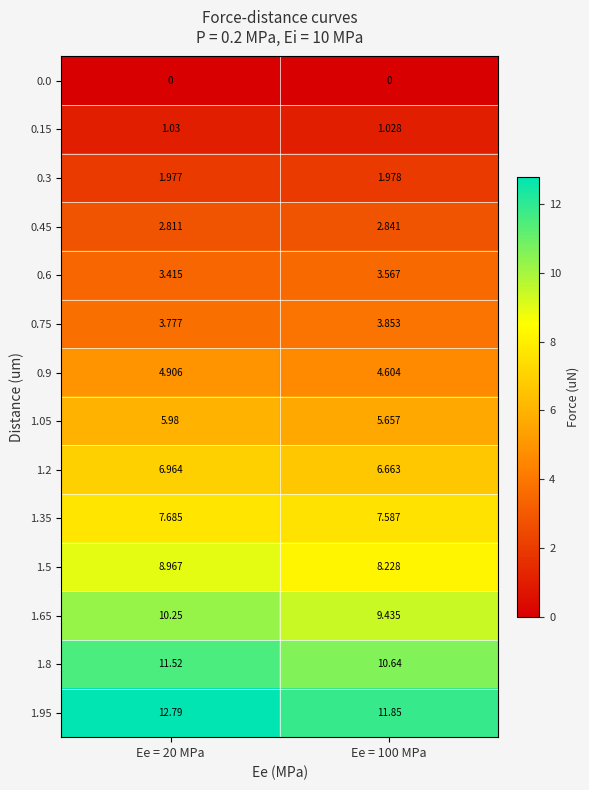

How many series are shown in this chart?

14